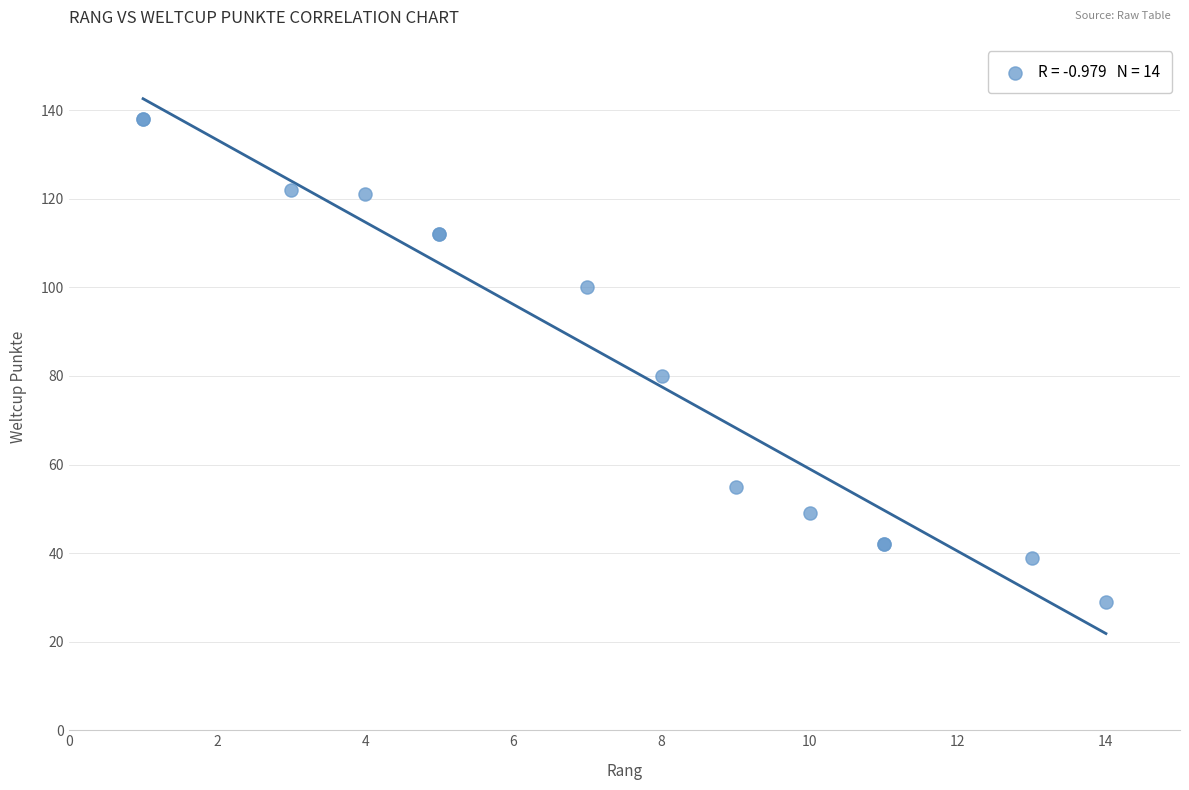

What Y value in the scatter plot is closest to 83?

80